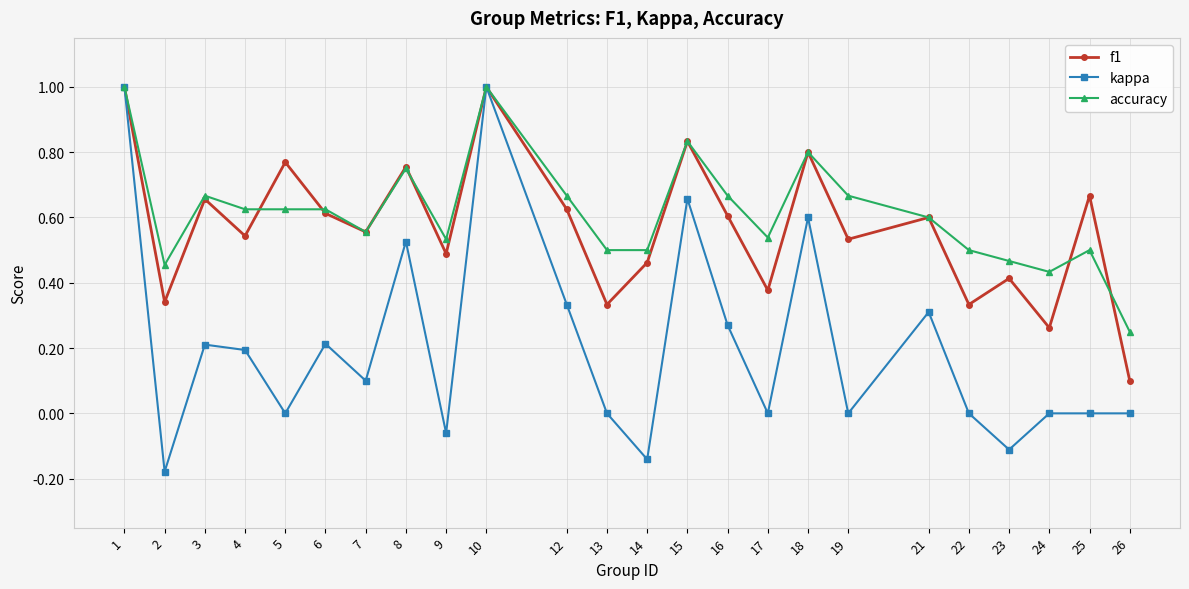

Which series changed the most between 5 and 25?

accuracy